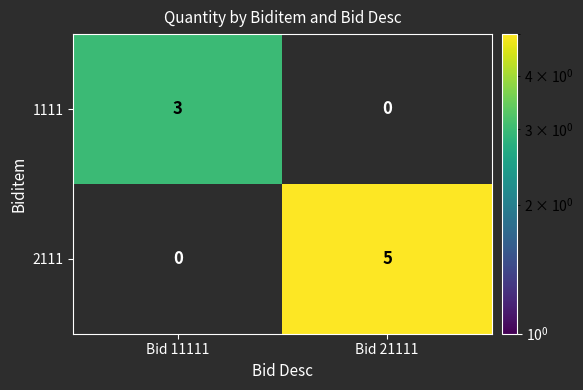

Is it true that 2111 equals 5 at Bid 21111?

True